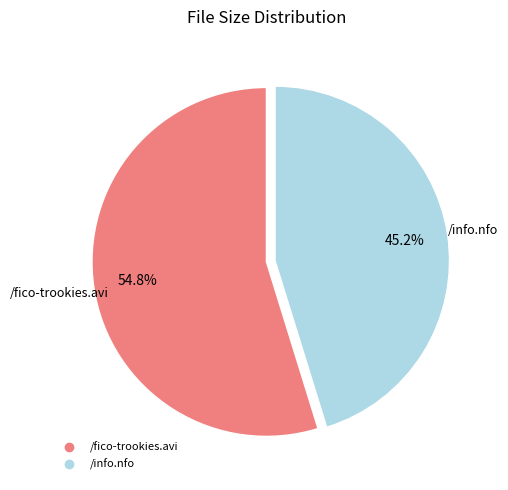

To the nearest percent, what portion does /info.nfo represent?

45%